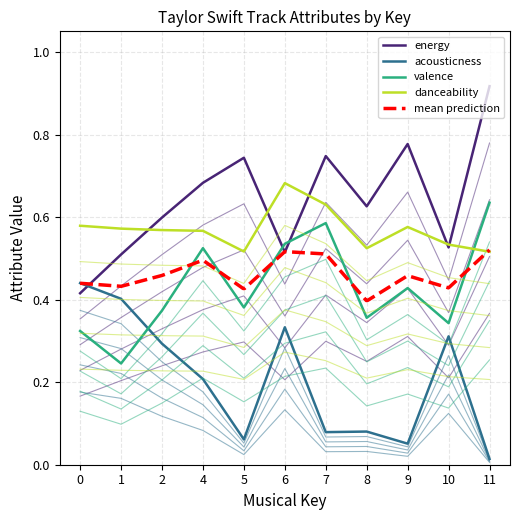

What is the maximum value for energy?

0.9